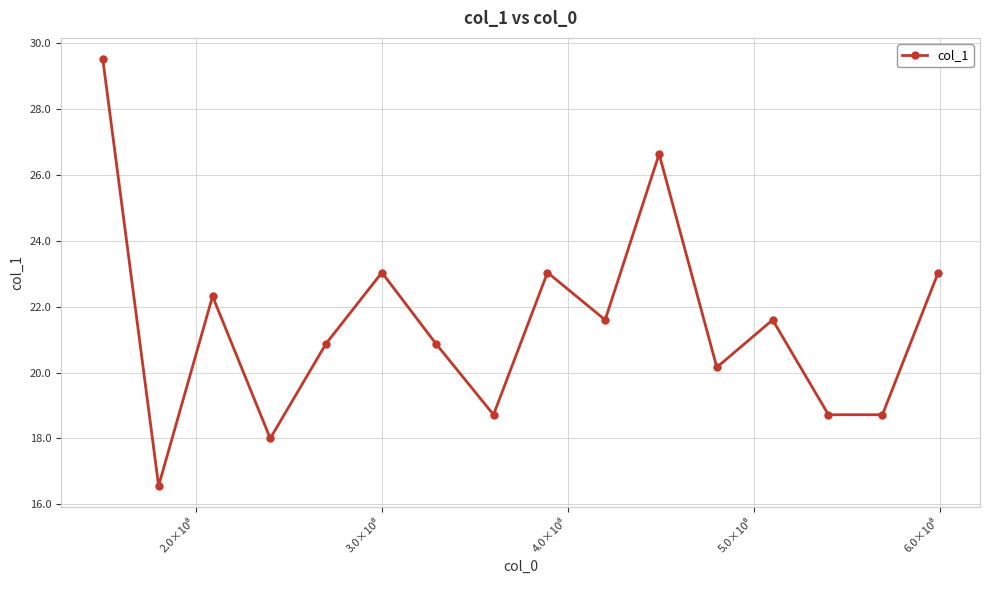

What is the smallest value displayed?

16.6